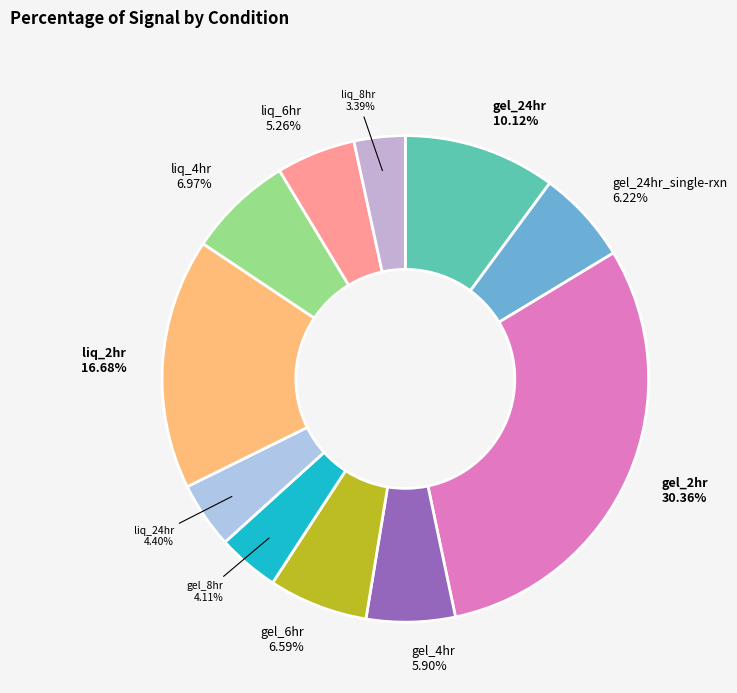

To the nearest percent, what percentage of the pie is gel_24hr?

10%